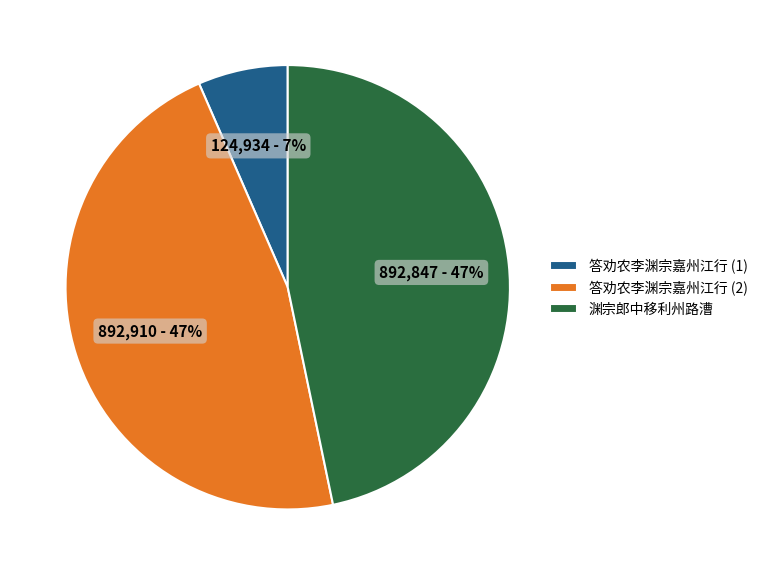

To the nearest percent, what percentage of the pie is 渊宗郎中移利州路漕?

47%